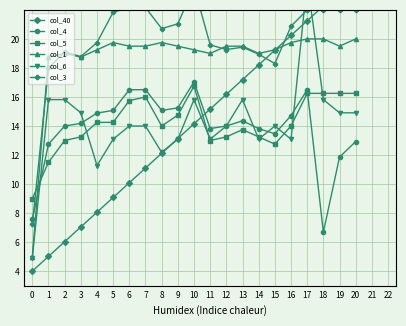

Is this an area chart (filled region under the line)?

No